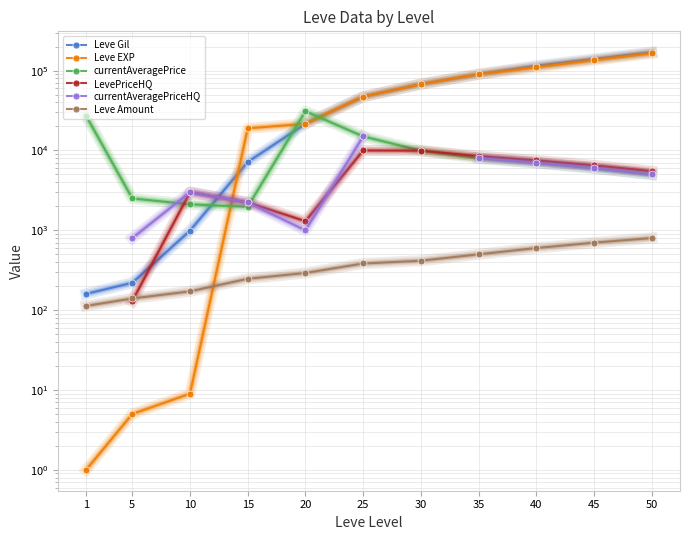

Which series has the largest range (max minus min)?

Leve Gil